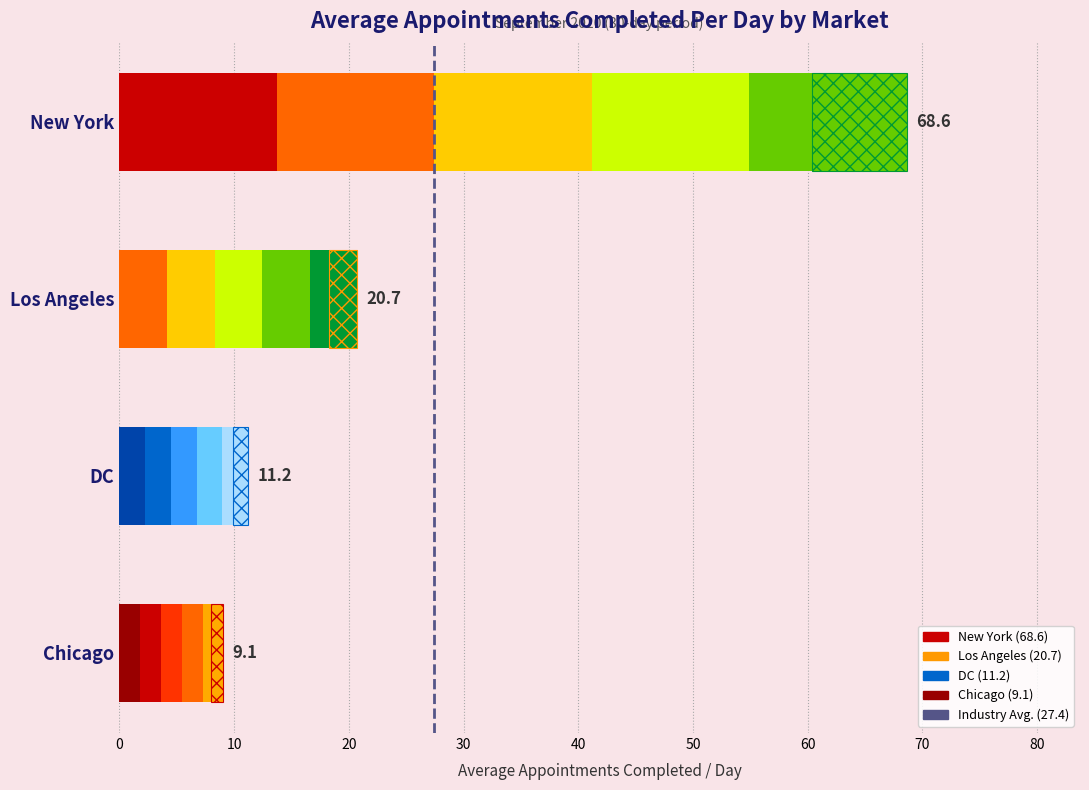

List the labels in order of value, smallest first.

Chicago, DC, Los Angeles, New York